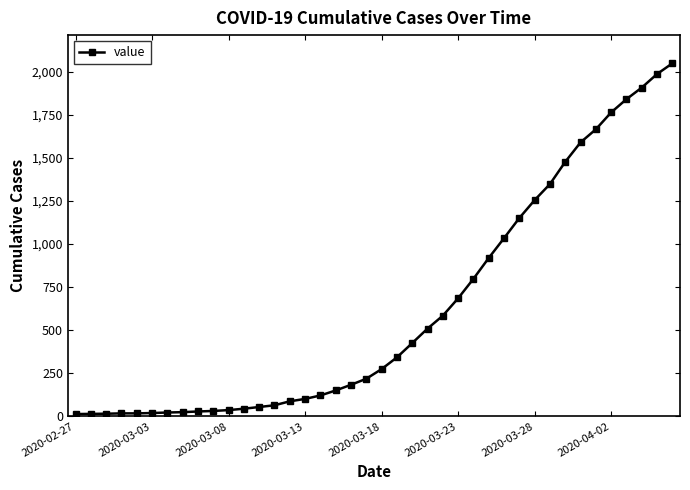

What is the greatest value displayed?

2049